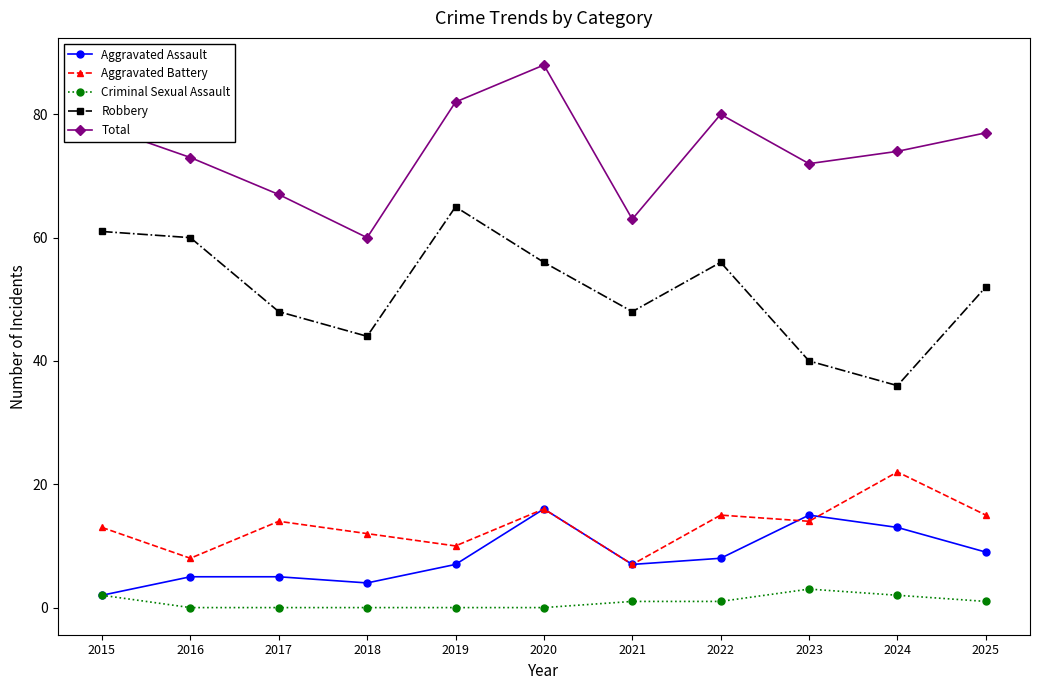

What value does the Aggravated Assault series have at 2021, to the nearest 10?

10